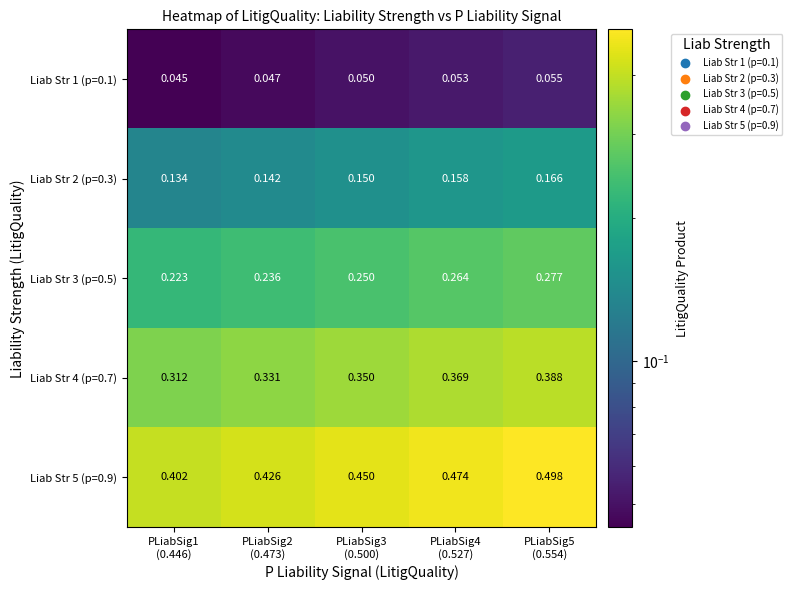

What is the maximum value shown in the chart?

0.5